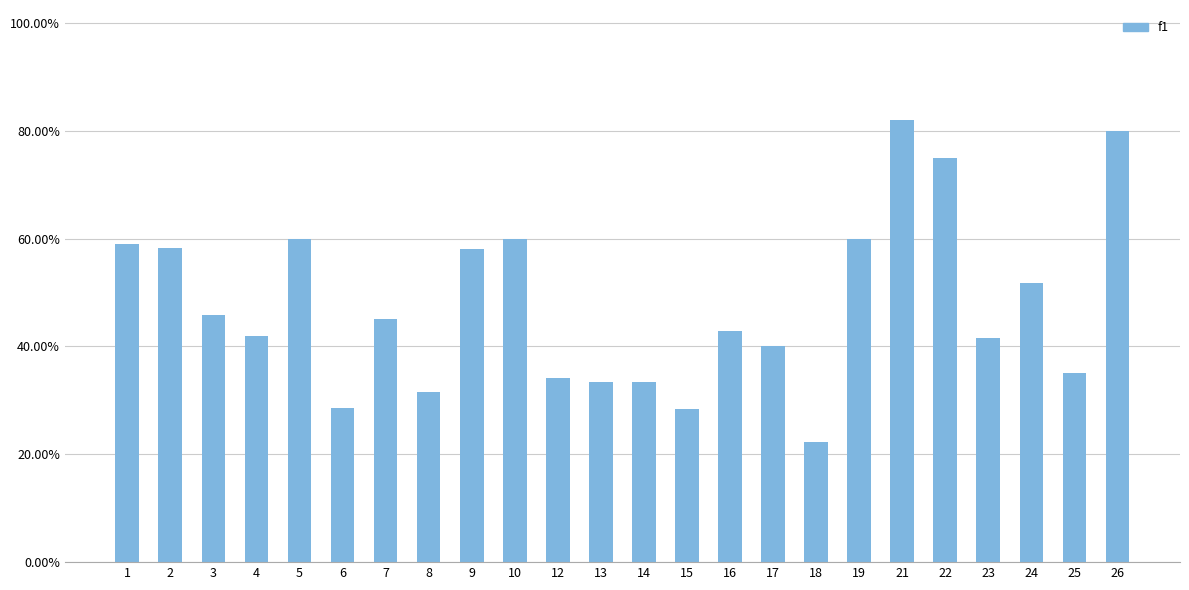

At which label is the value closest to 0?

18